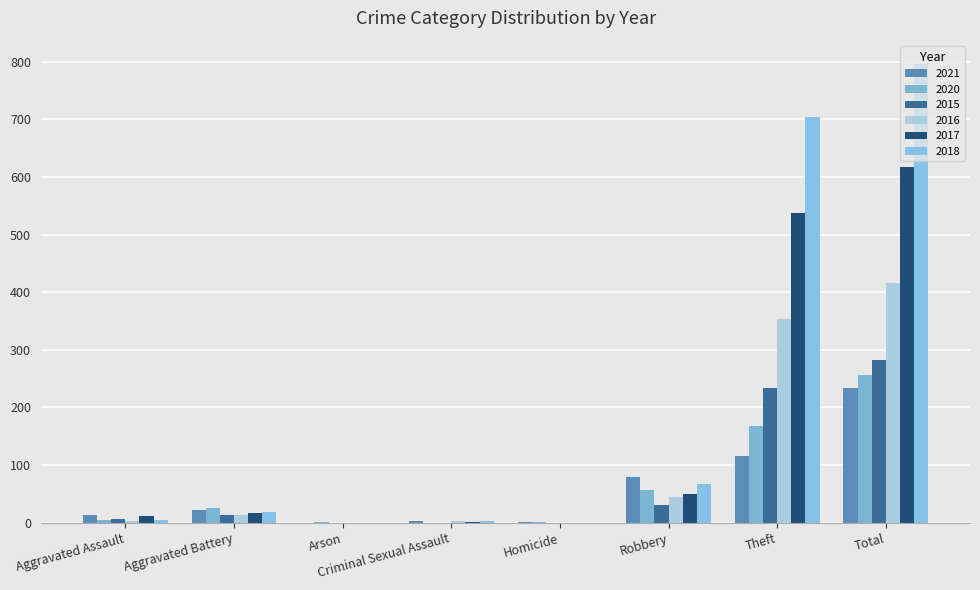

Which series has the largest total across all categories?

2018